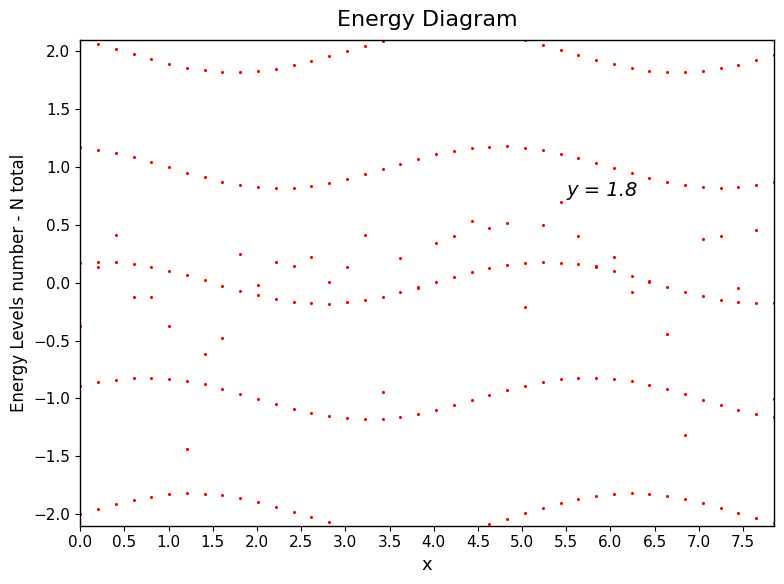

What is the value of the Close band 2 point at the 20th from the left?

-1.1